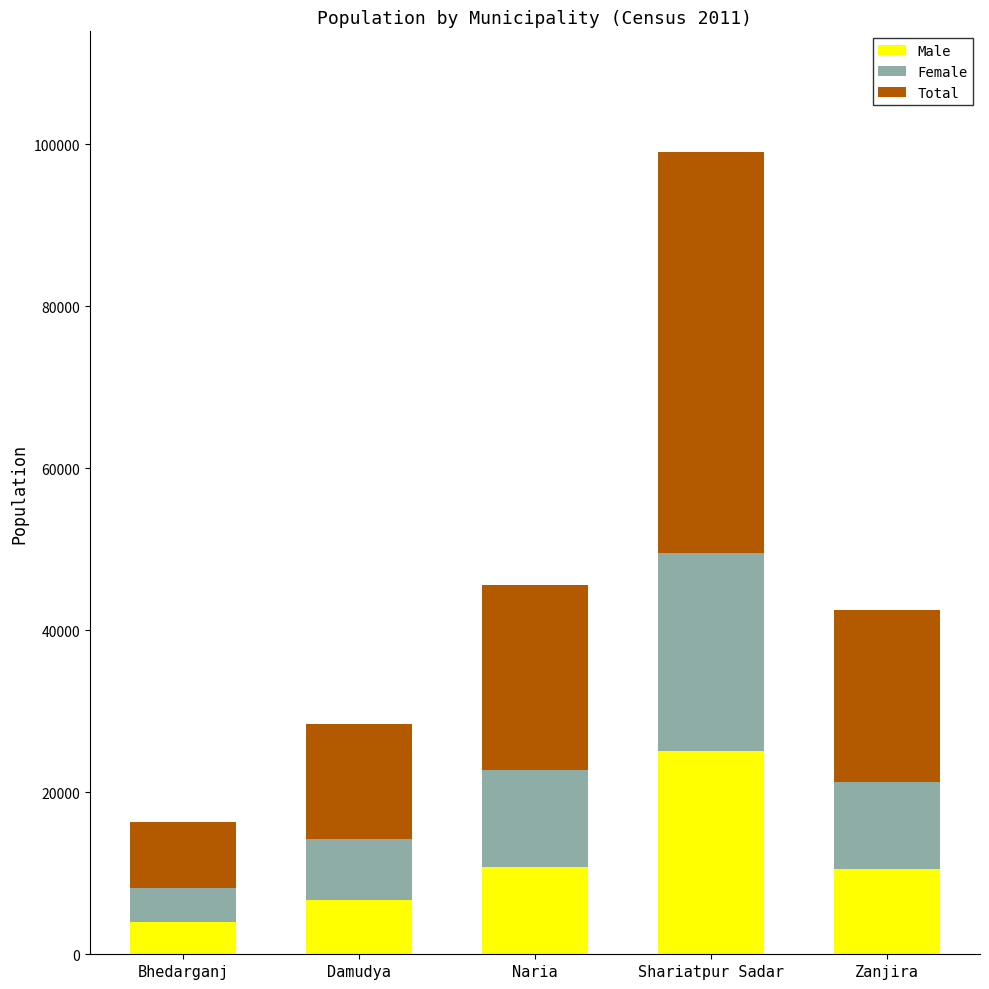

What is the total value across all series at Zanjira?

42502